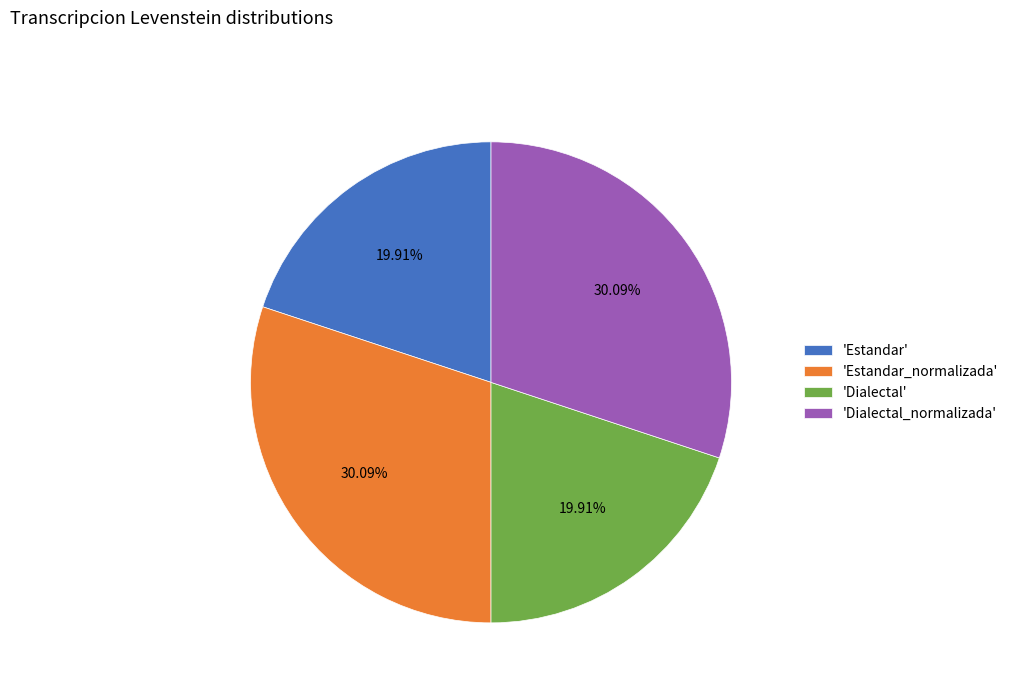

How many slices are in this pie chart?

4